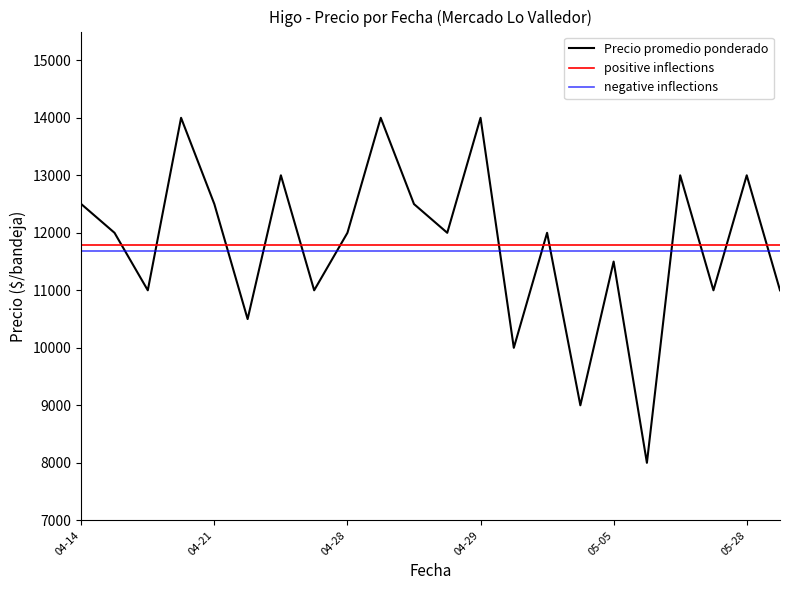

What is the minimum value for Precio promedio ponderado?

8000